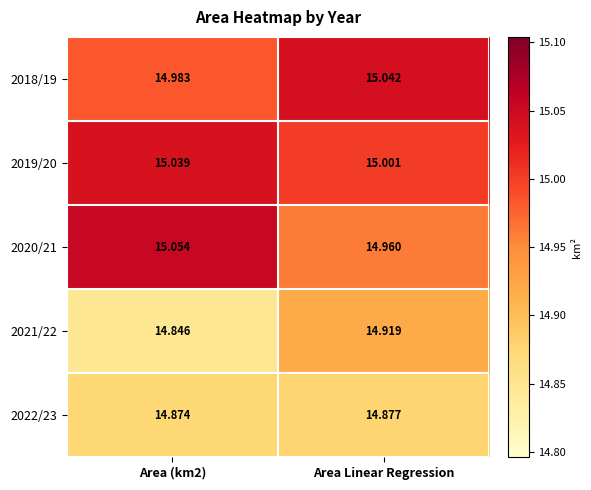

At which label does 2020/21 reach its minimum?

Area Linear Regression